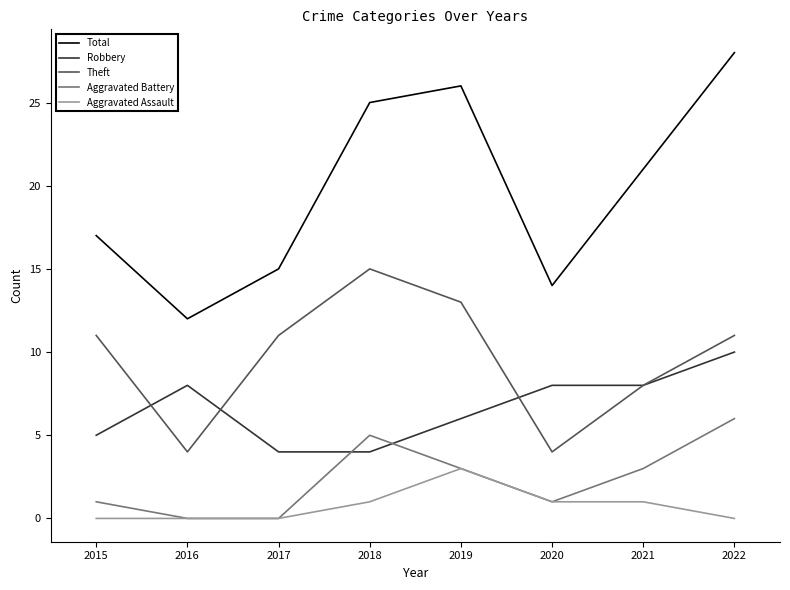

True or false: Aggravated Battery has more than 2 points higher than both neighbors.

False